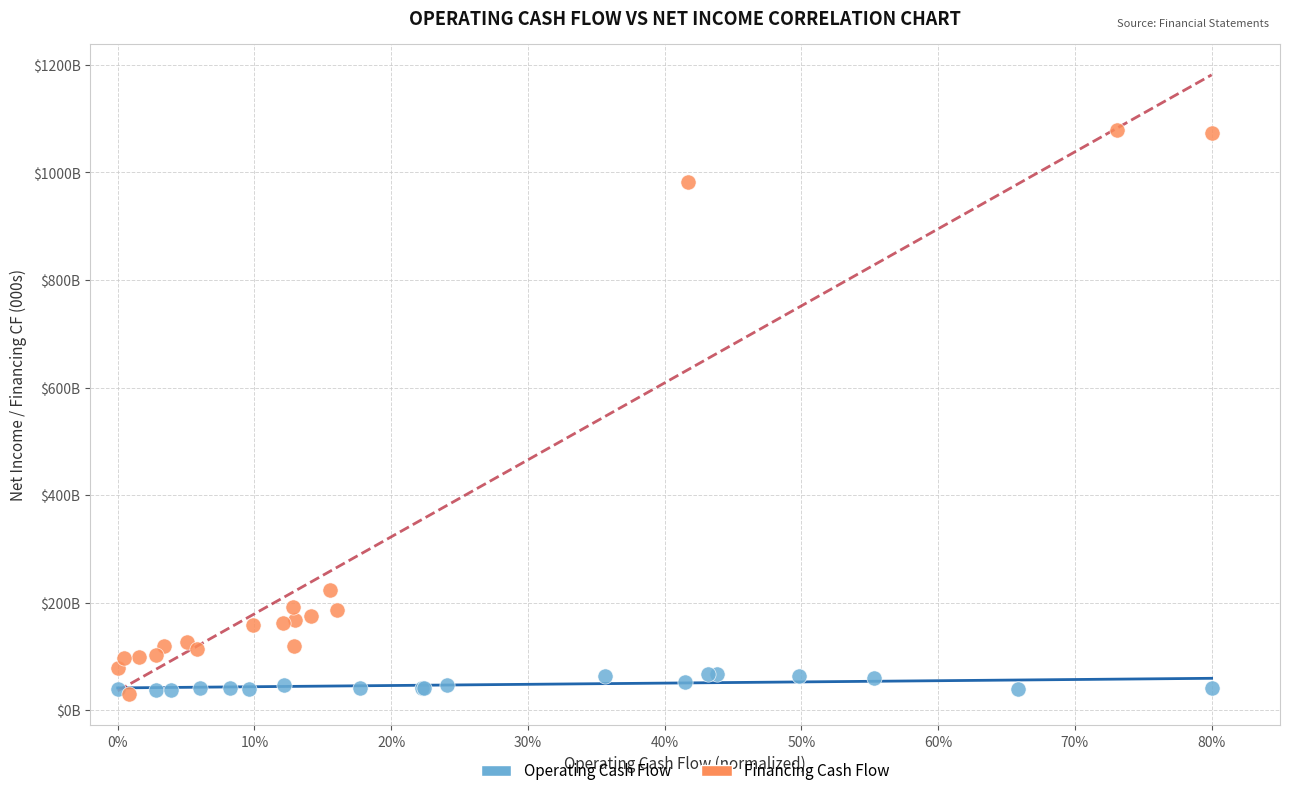

What are all the series names shown in the legend?

Operating Cash Flow, Financing Cash Flow